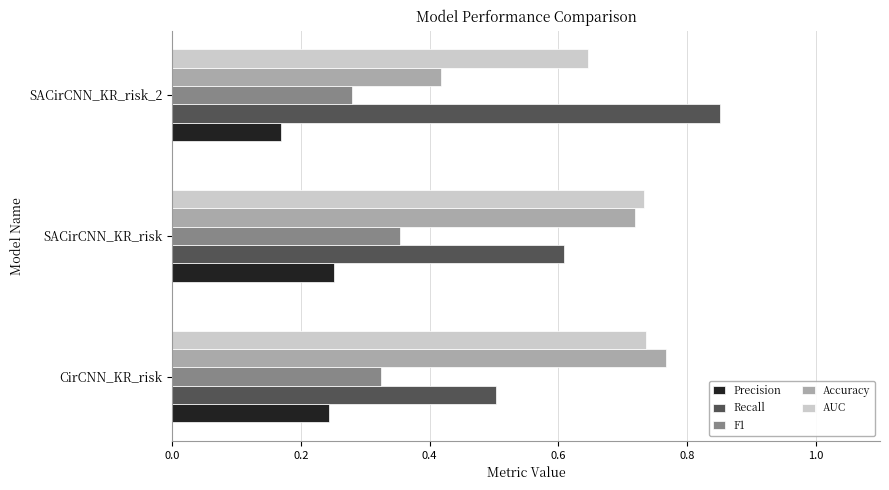

At SACirCNN_KR_risk_2, list the series in order from smallest to largest.

Precision, F1, Accuracy, AUC, Recall